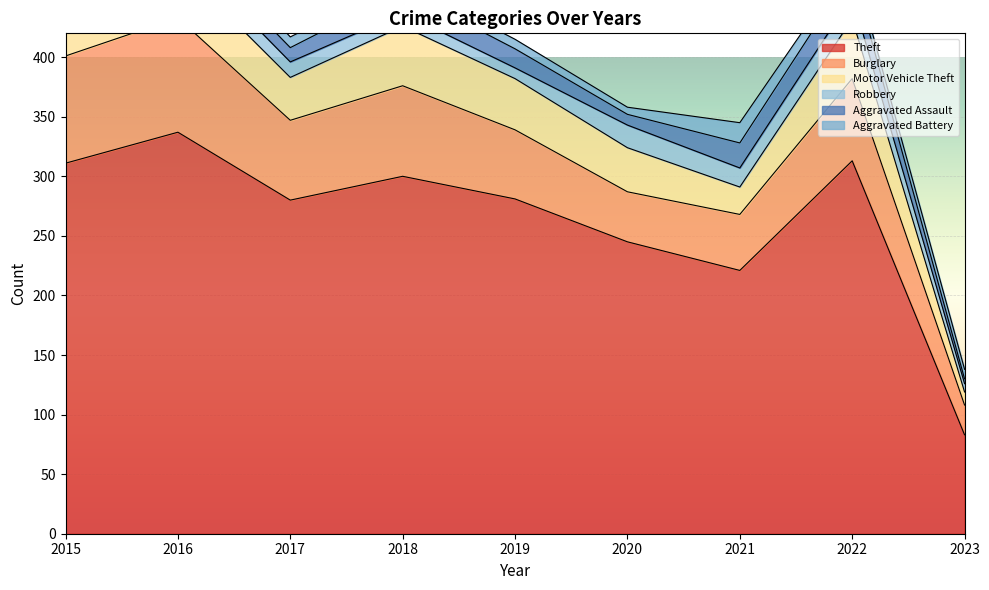

What is the value of the Motor Vehicle Theft point at the 8th from the left?

50